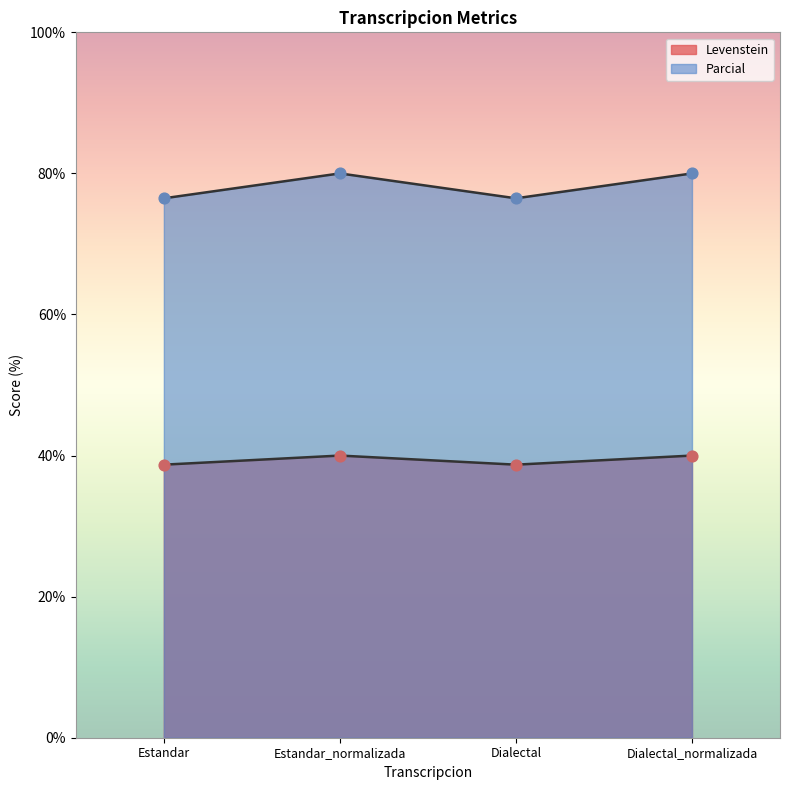

At how many categories does at least one series exceed 74?

4